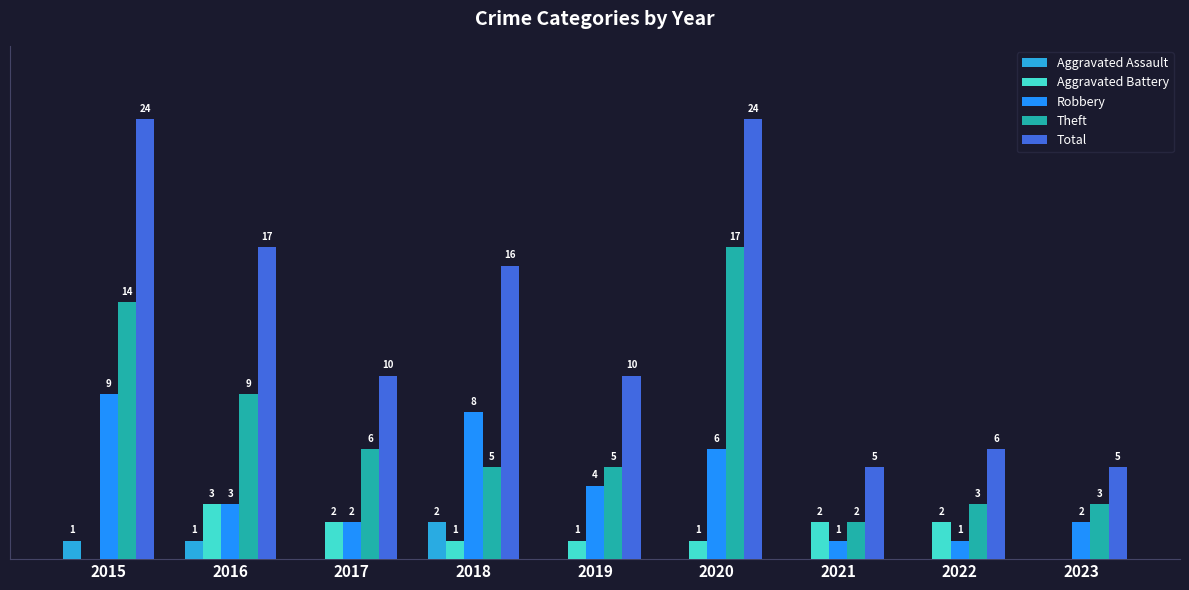

Are the bars grouped side by side (vs. stacked)?

Yes